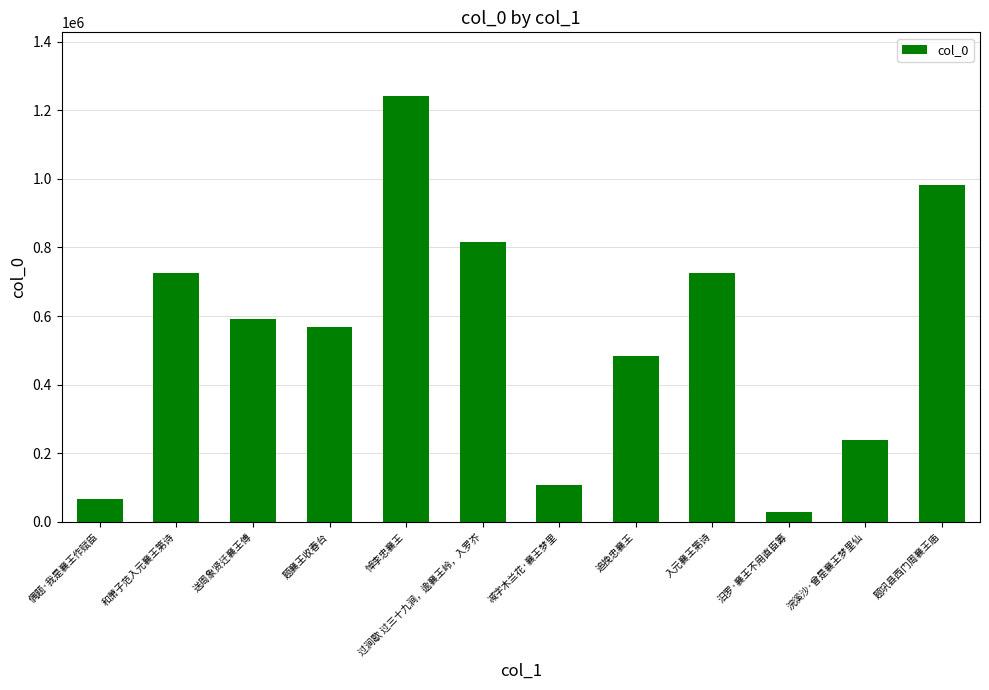

What is the change in value from 和萧子范入元襄王第诗 to 浣溪沙·曾是襄王梦里仙?

-487174